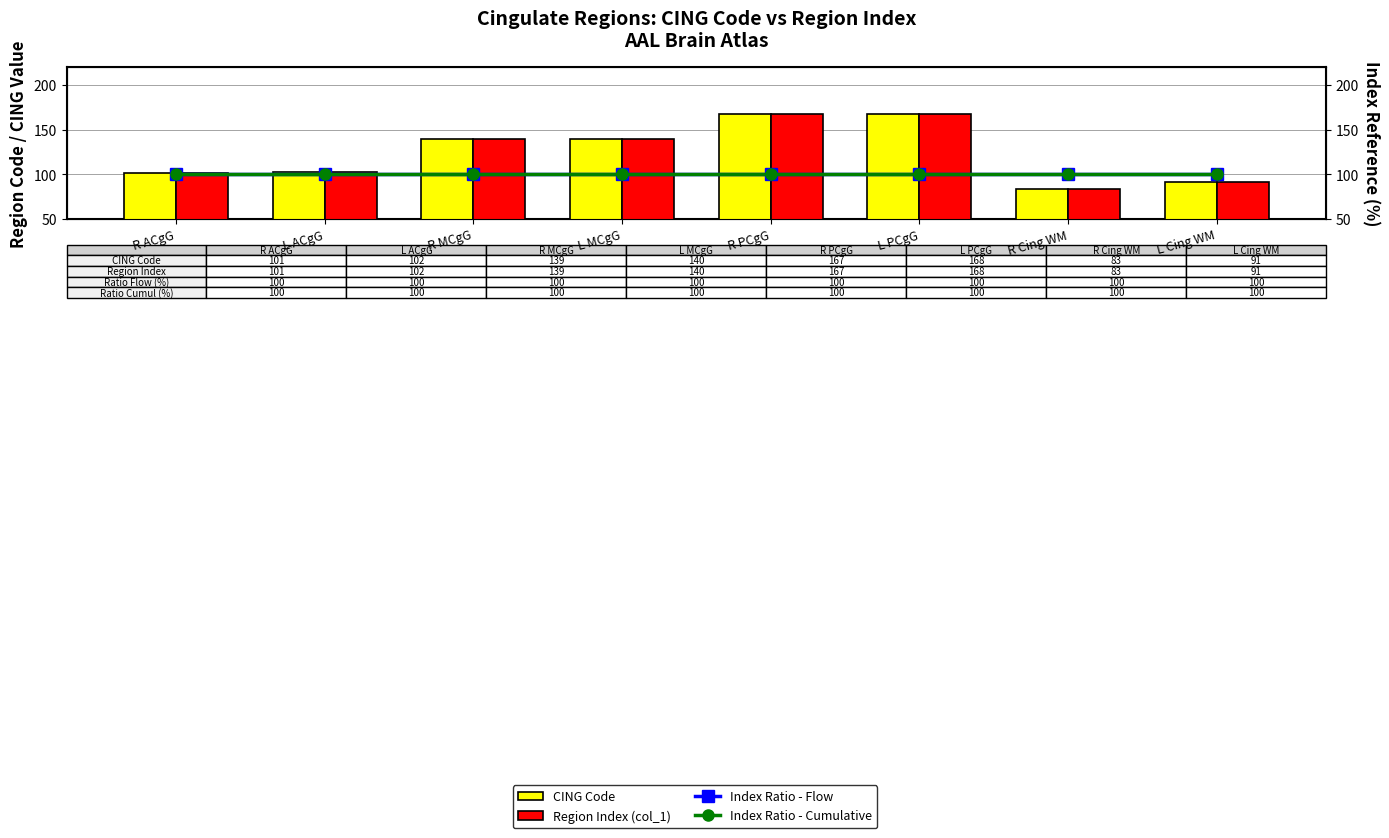

Is it true that CING Code equals 97 at L PCgG?

False